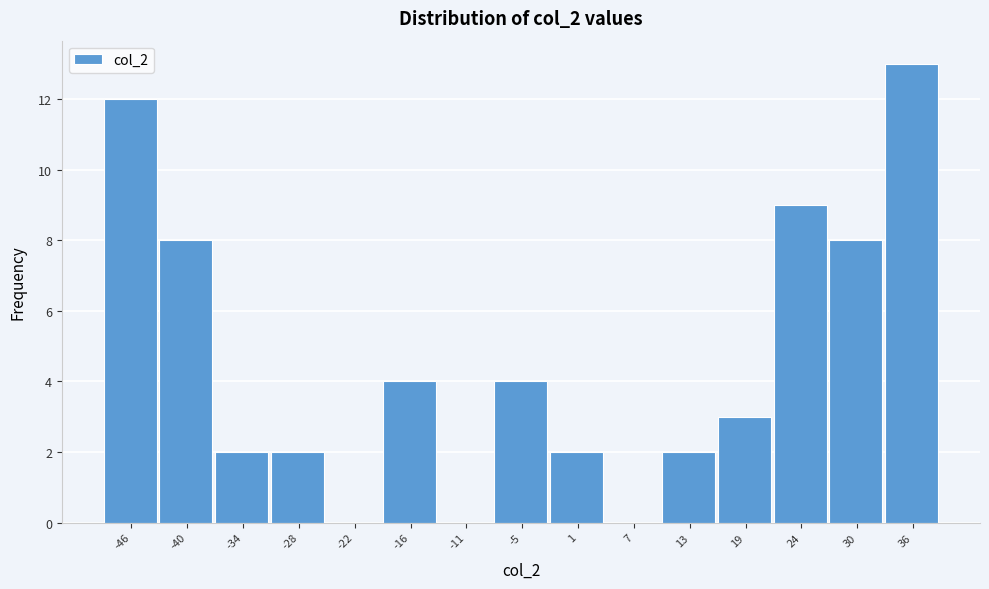

Reading left to right, transcribe this chart: for each bar, give the range it covers on the x-axis and its height. Neither the bar edges nor the heights are printed on the chart, so give them approximately, as read against the axes.

-49 to -43: 12
-43 to -37: 8
-37 to -31: 2
-31 to -25: 2
-25 to -19: 0
-19 to -14: 4
-14 to -8: 0
-8 to -2: 4
-2 to 4: 2
4 to 10: 0
10 to 16: 2
16 to 21: 3
21 to 27: 9
27 to 33: 8
33 to 39: 13